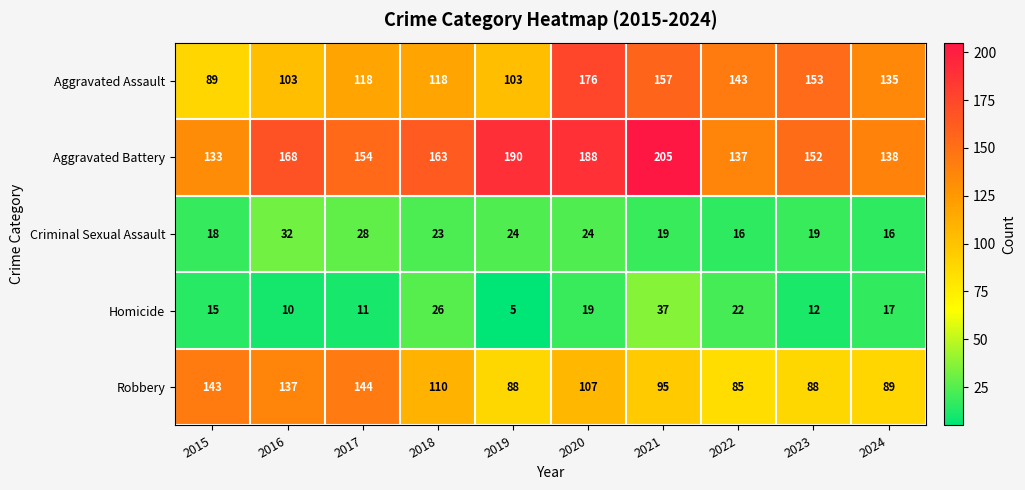

At which category does the chart reach its minimum across all series?

2019